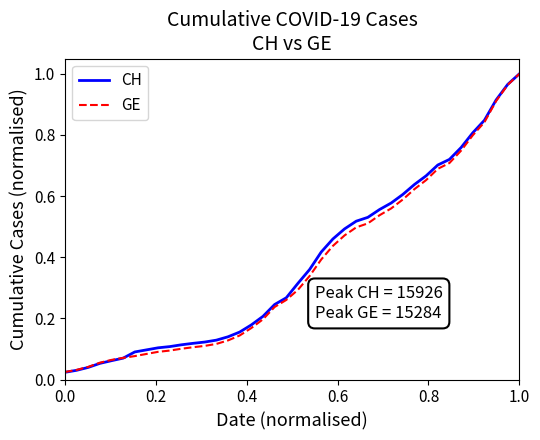

Which series ends up on top after the final intersection of GE and CH?

CH